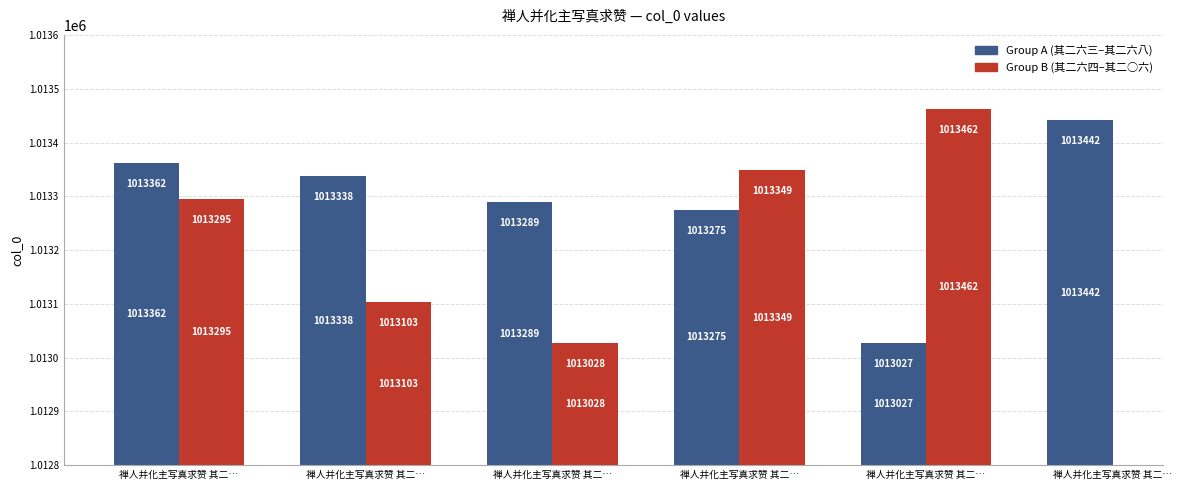

What is the maximum value shown in the chart?

1013462